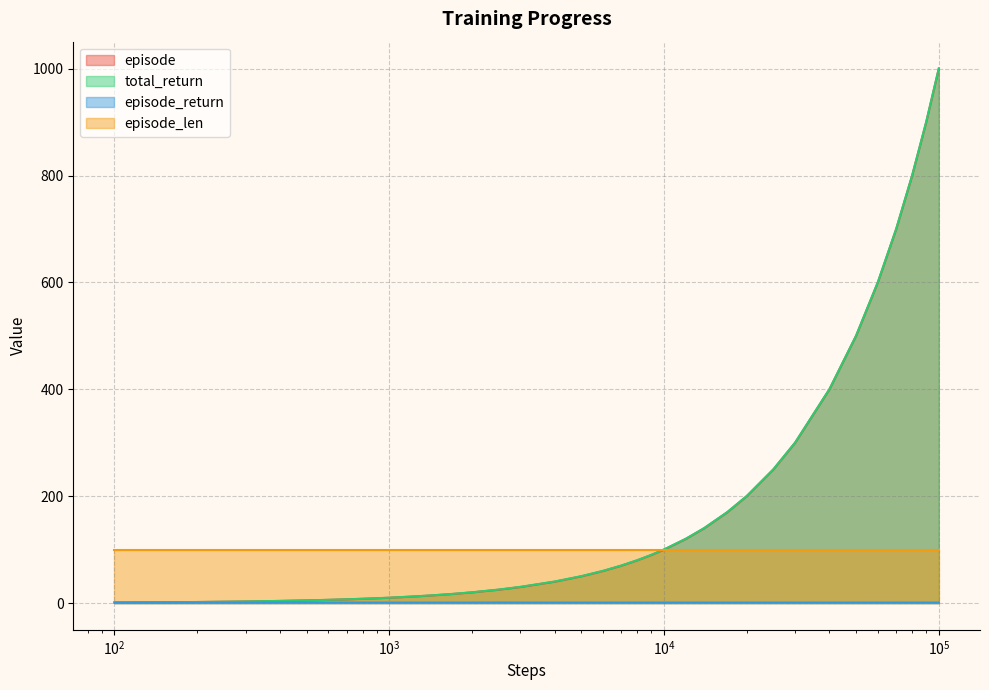

What is the maximum value shown in the chart?

1000.4